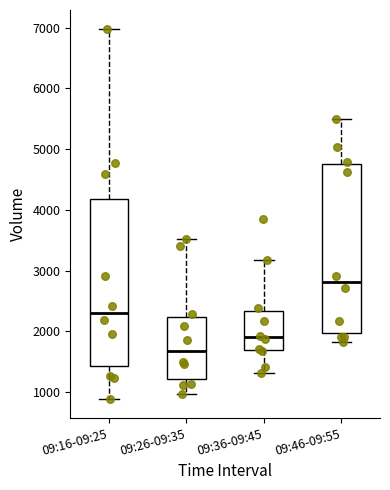

Reading left to right, read every box against the y-axis: the position of its median line, the range the box covers, and the ends of its whiskers. The values are not printed on the chart, so give them approximately, as read against the axis.

09:16-09:25: median 2300, box 1400 to 4200, whiskers 900 to 7000
09:26-09:35: median 1700, box 1200 to 2200, whiskers 1000 to 3500
09:36-09:45: median 1900, box 1700 to 2300, whiskers 1300 to 3200
09:46-09:55: median 2800, box 2000 to 4700, whiskers 1800 to 5500